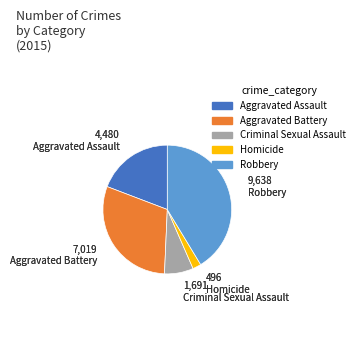

Rank the categories by value from highest to lowest.

Robbery, Aggravated Battery, Aggravated Assault, Criminal Sexual Assault, Homicide